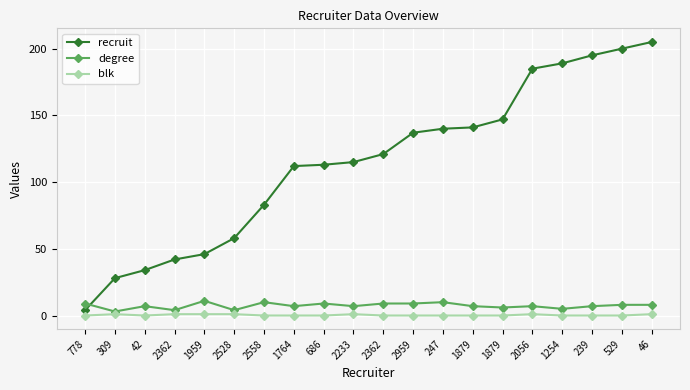

Reading left to right, extract all data points from this chart.

recruit: 4	28	34	42	46	58	83	112	113	115	121	137	140	141	147	185	189	195	200	205
degree: 9	3	7	4	11	4	10	7	9	7	9	9	10	7	6	7	5	7	8	8
blk: 0	1	0	1	1	1	0	0	0	1	0	0	0	0	0	1	0	0	0	1